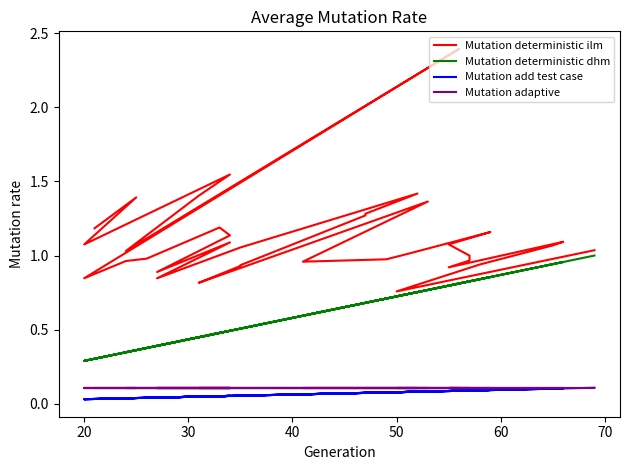

True or false: Mutation adaptive and Mutation add test case cross at least once.

False